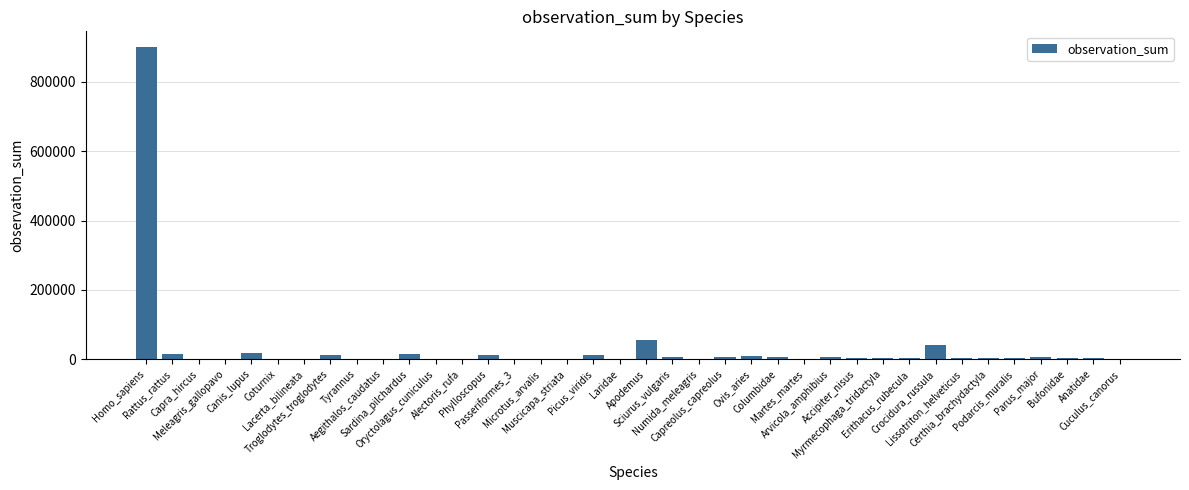

What is the greatest value displayed?

900406